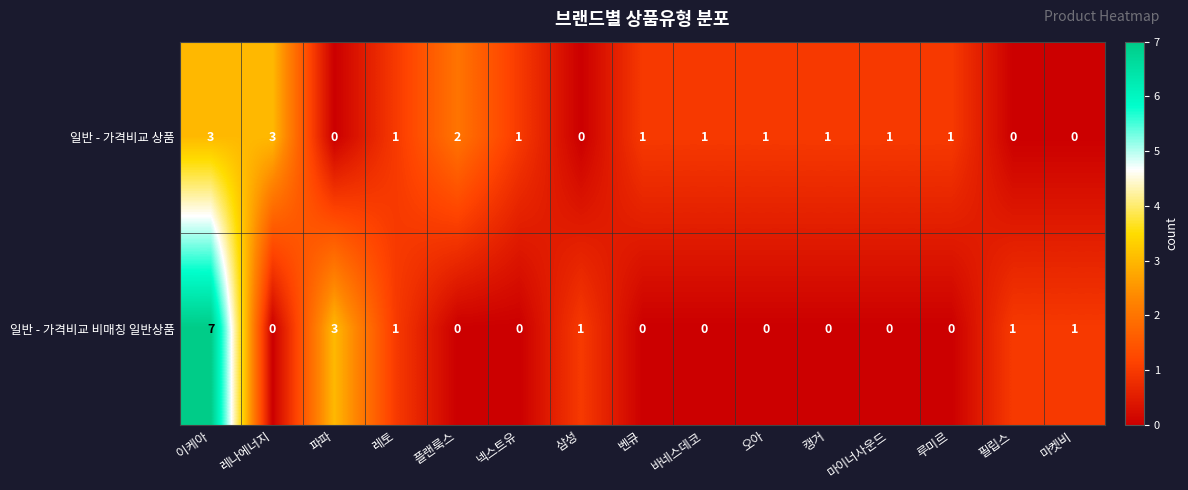

Which series has the widest spread of values?

일반 - 가격비교 비매칭 일반상품